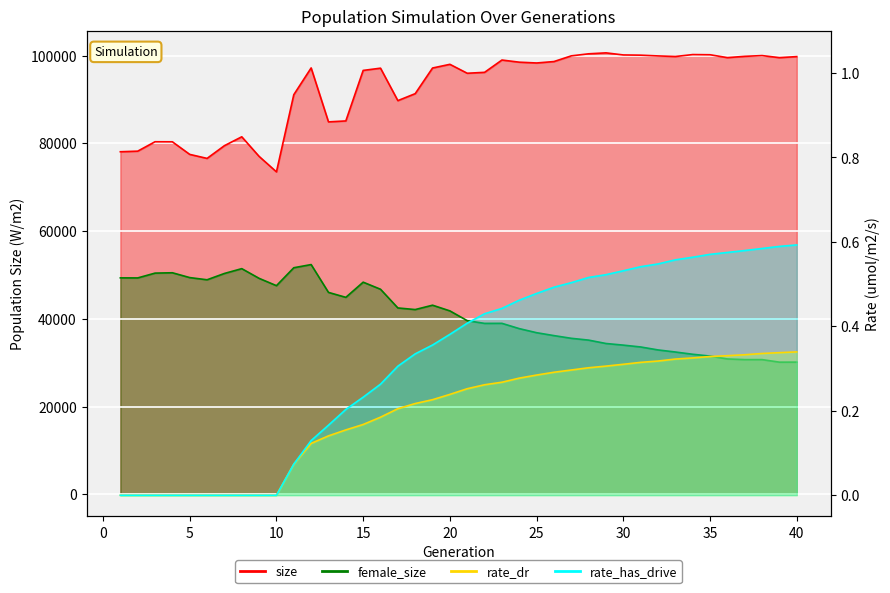

What is the average value of the rate_dr series?

0.2